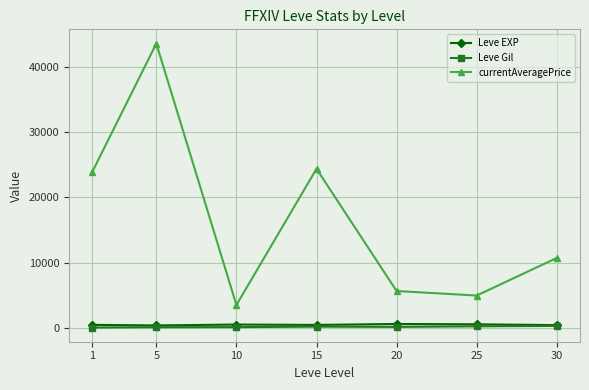

What is the value of the currentAveragePrice point at the 7th from the left?

10744.8